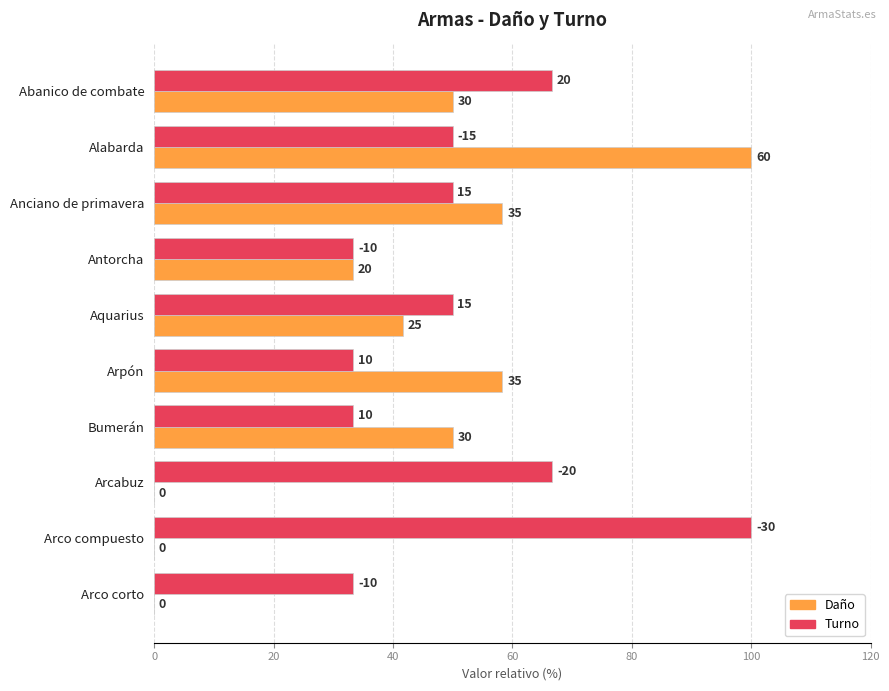

What is the difference between the maximum and minimum values in the Turno series?

66.7